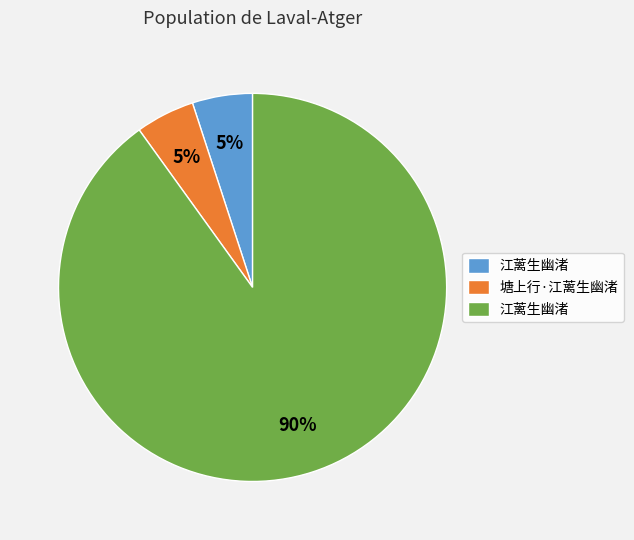

Is there a majority slice in this chart?

Yes